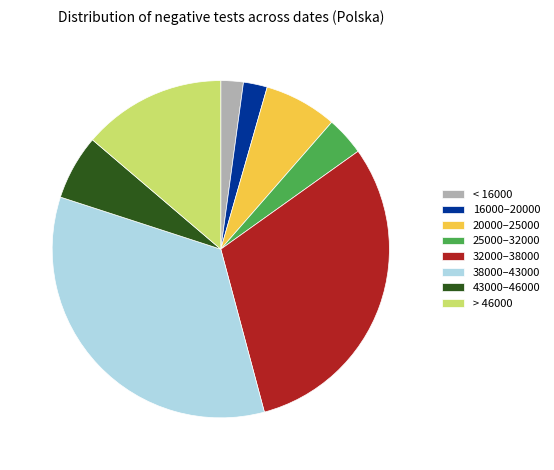

How many segments does this pie chart have?

8